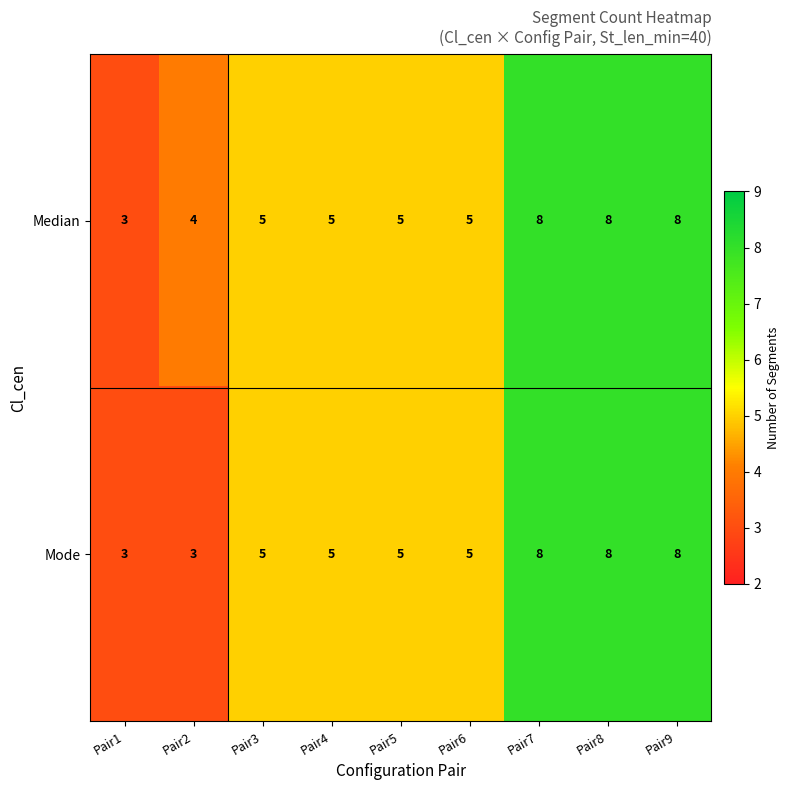

How many Median values are between 5 and 8?

7